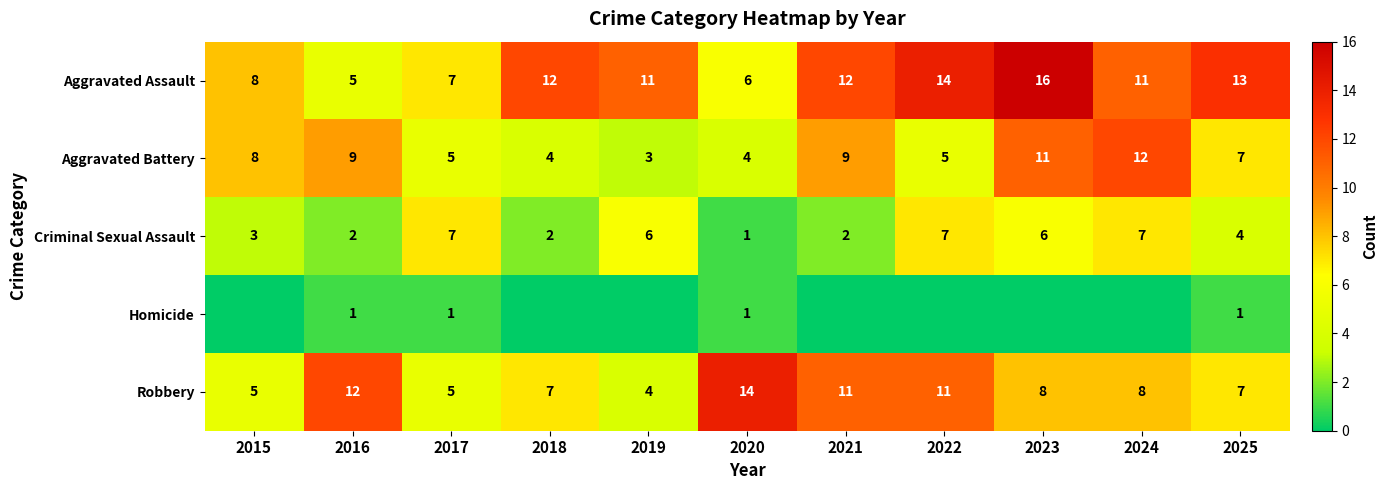

What is the sum of all Aggravated Assault values?

115